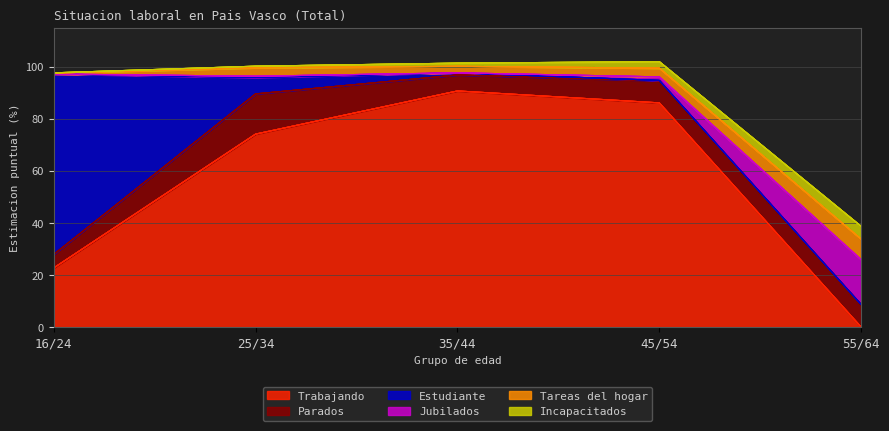

Reading left to right, extract all data points from this chart.

Trabajando: 22.7	74.2	90.8	86.2	0.0
Parados: 5.2	15.4	6.1	8.5	8.7
Estudiante: 69.3	6.3	0.8	0.1	0.0
Jubilados: 0.0	0.5	0.0	1.4	17.3
Tareas del hogar: 0.4	3.2	2.5	3.4	7.9
Incapacitados: 0.1	0.6	1.2	2.5	4.9